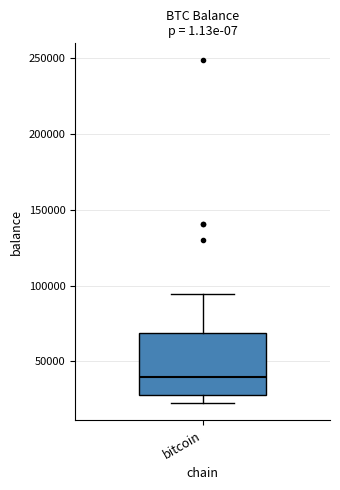

Transcribe this box plot: give where the median line is, the range the box spans, and where the two whiskers end, as read against the y-axis. The values are not printed on the chart, so give them approximately, as read against the axis.

median 40000, box 25000 to 70000, whiskers 25000 (just below the box's lower edge) to 95000